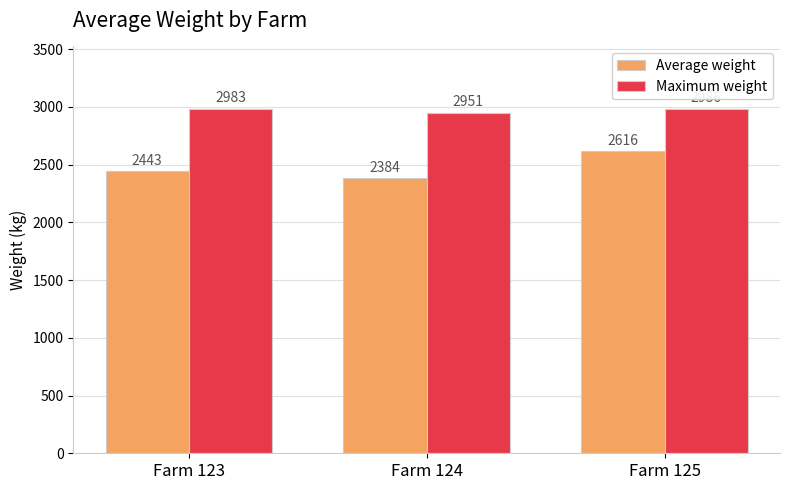

At Farm 125, list the series in order from largest to smallest.

Maximum weight, Average weight